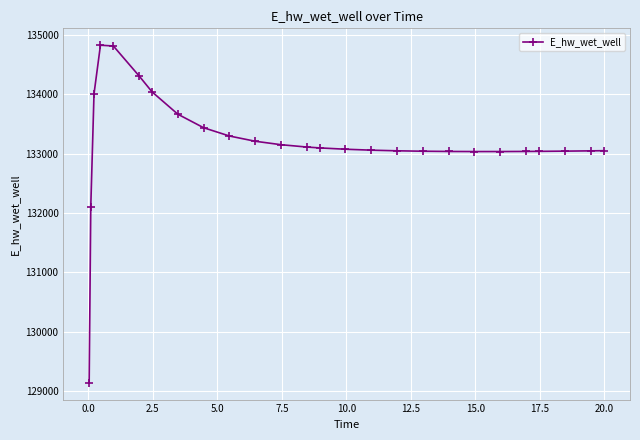

What is the value of the 13th point from the left?

133110.9